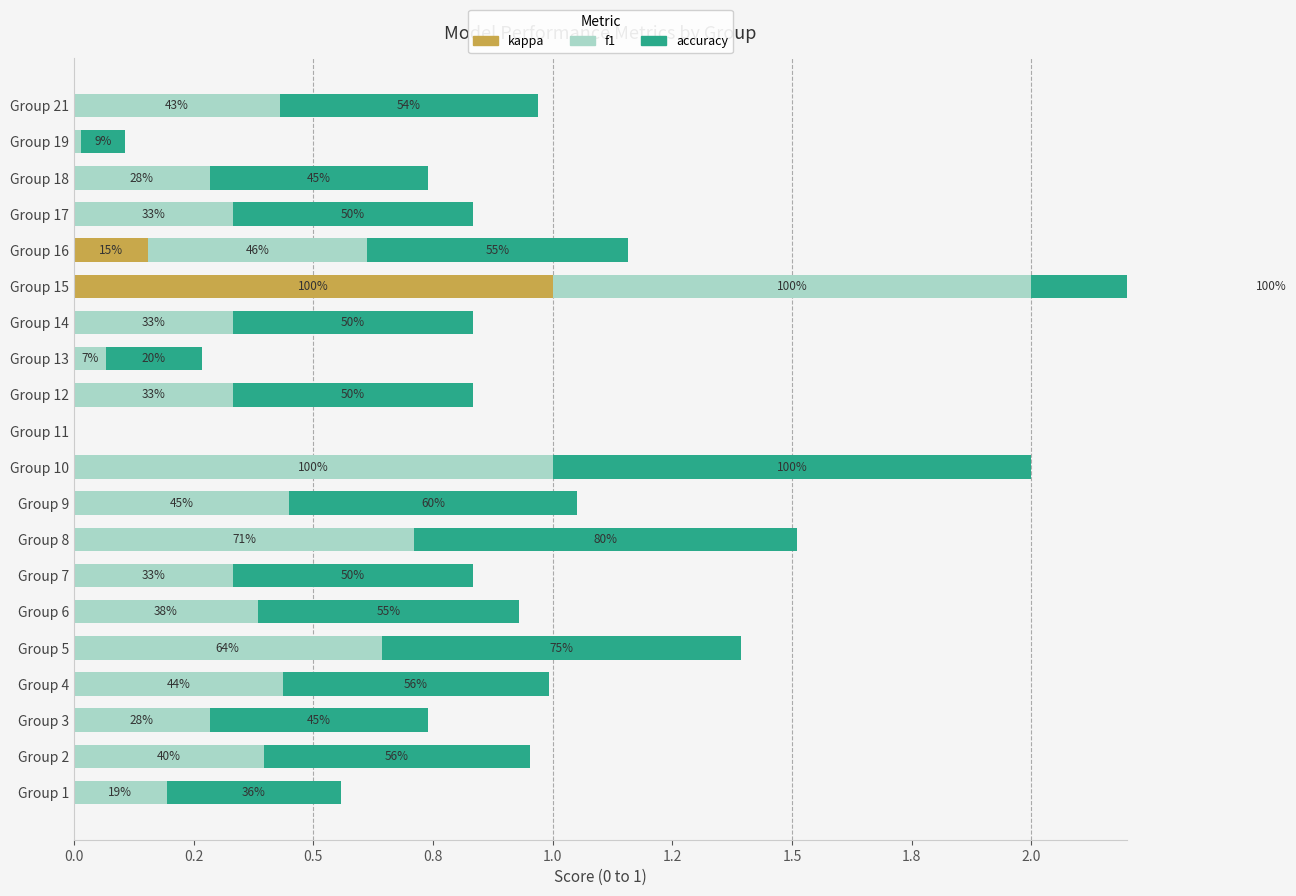

What is the greatest value displayed?

1.0